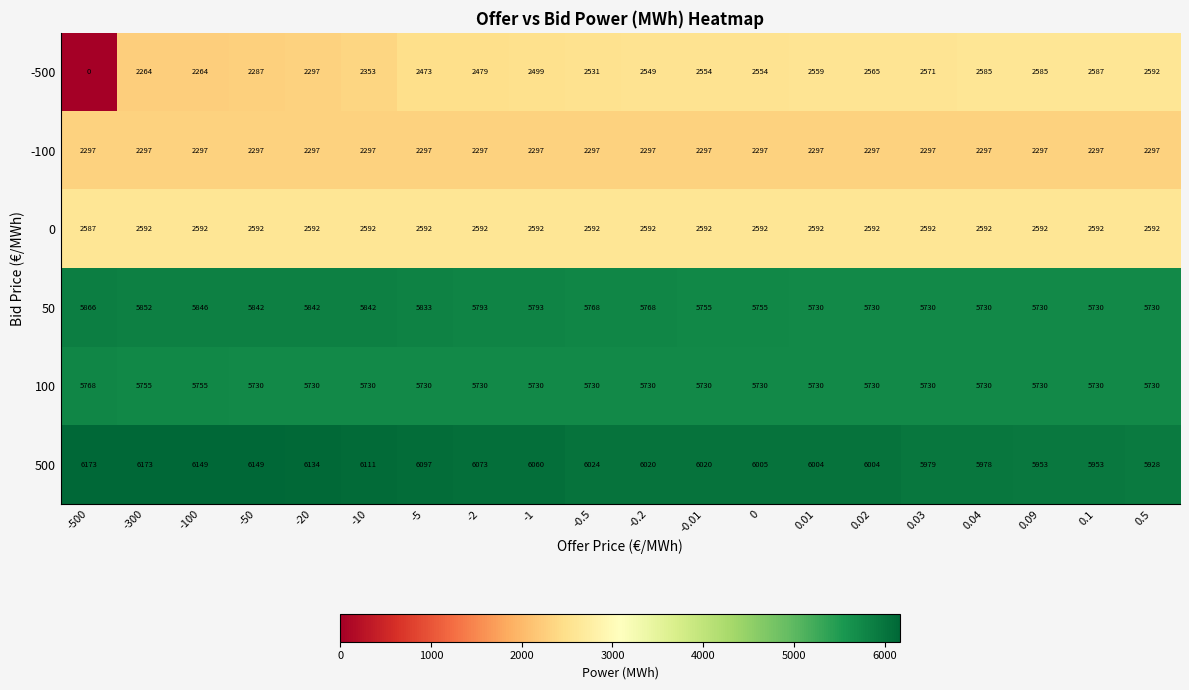

What is the difference between the highest and lowest values at -20?

3837